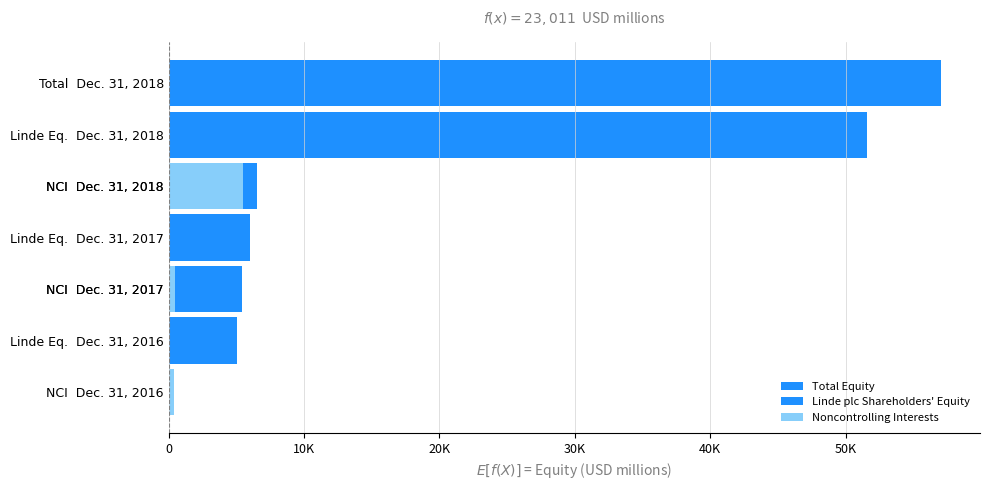

List the series in order of their peak value, highest first.

Total Equity, Linde plc Shareholders' Equity, Noncontrolling Interests